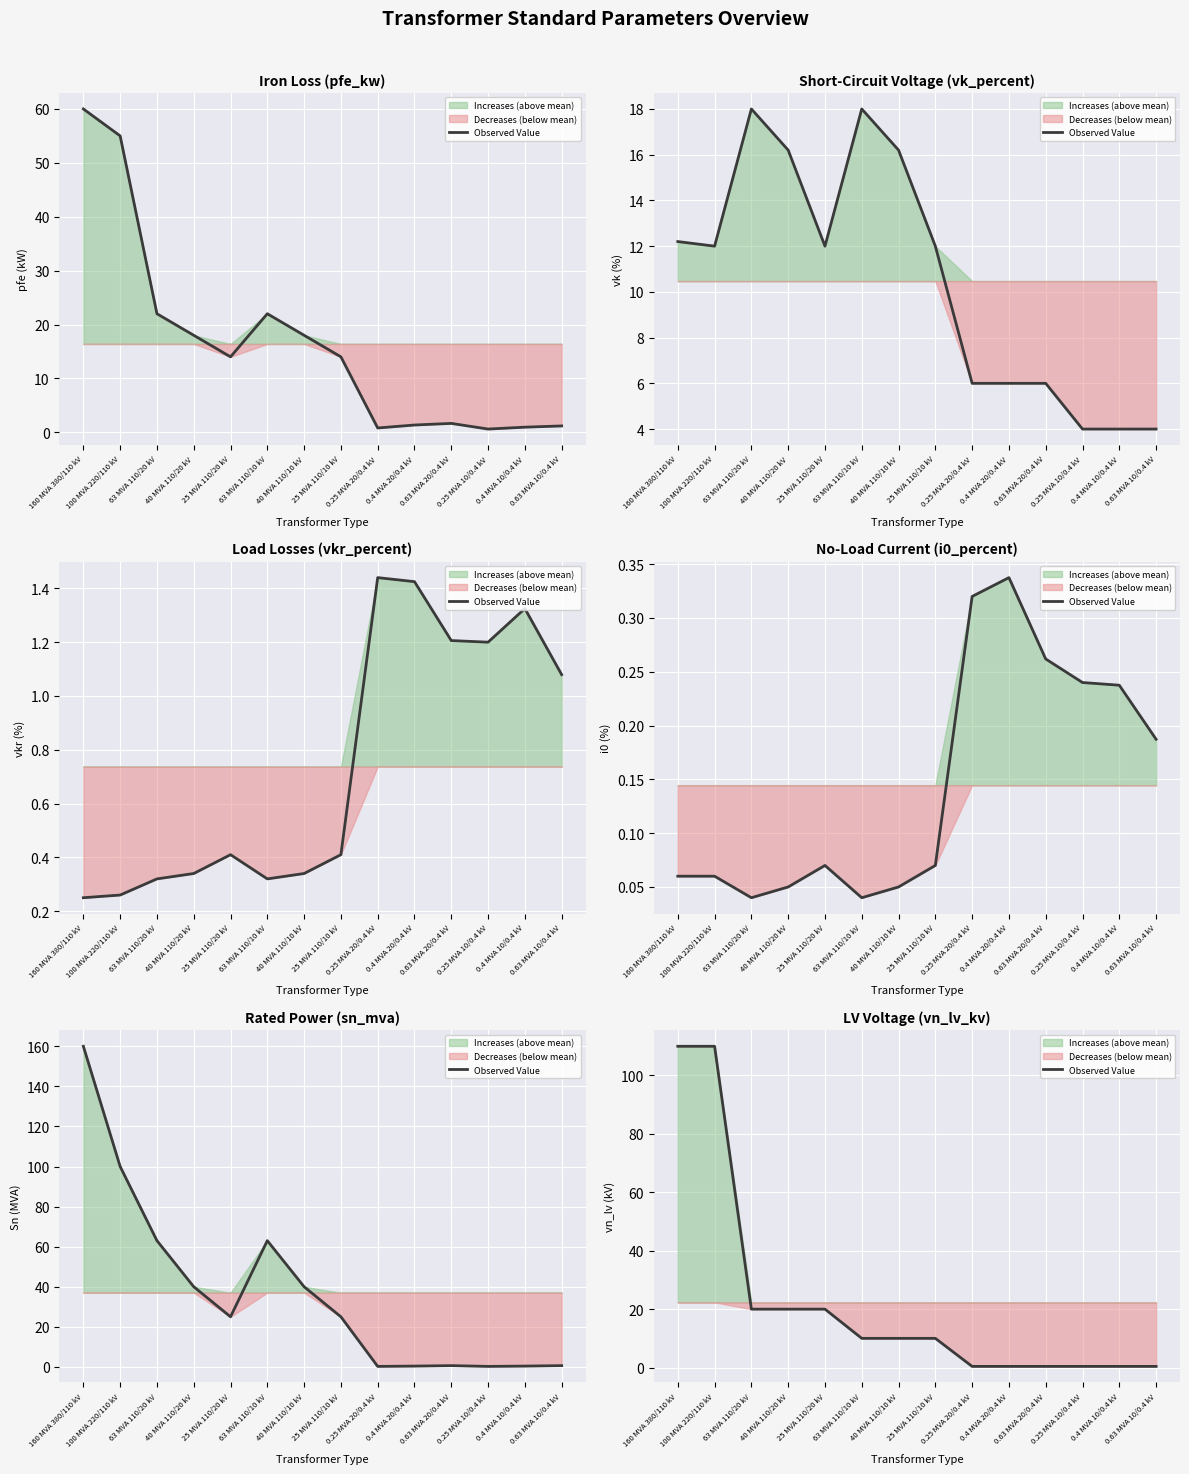

Which category has the highest value across all series?

160 MVA 380/110 kV